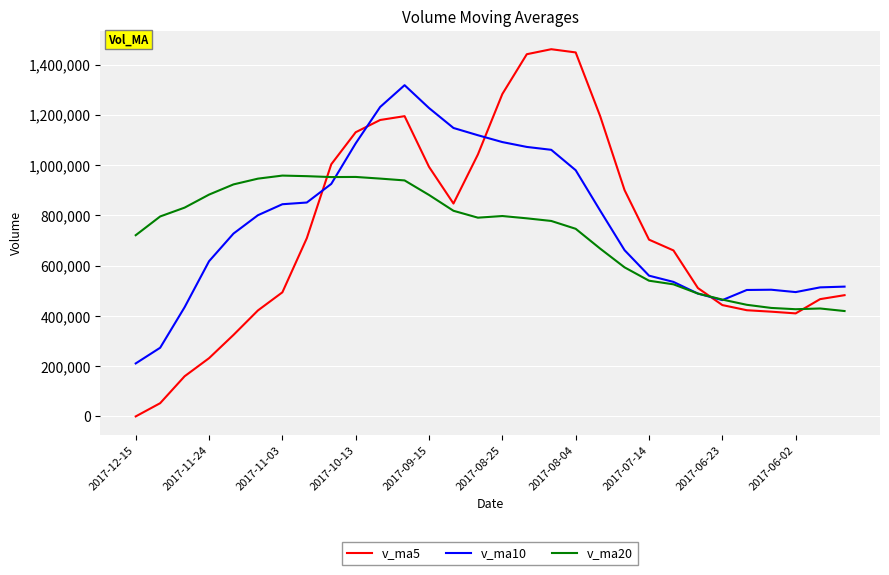

List the series in order of their peak value, highest first.

v_ma5, v_ma10, v_ma20